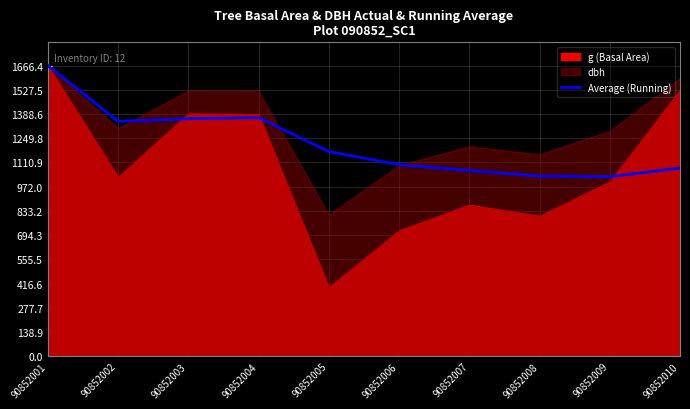

The value at 90852006 is 1098.3. True or false?

True